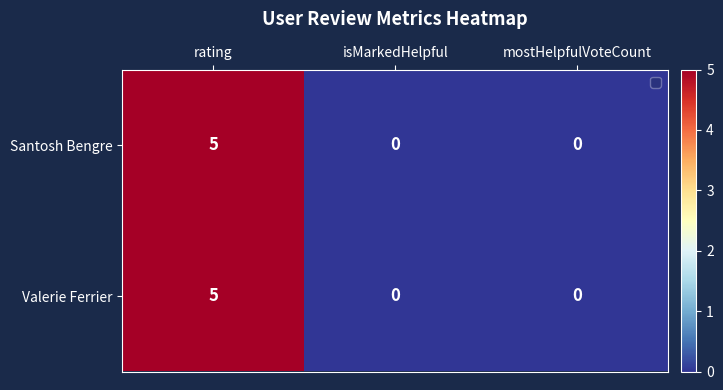

How many data points in Santosh Bengre are above 0?

1